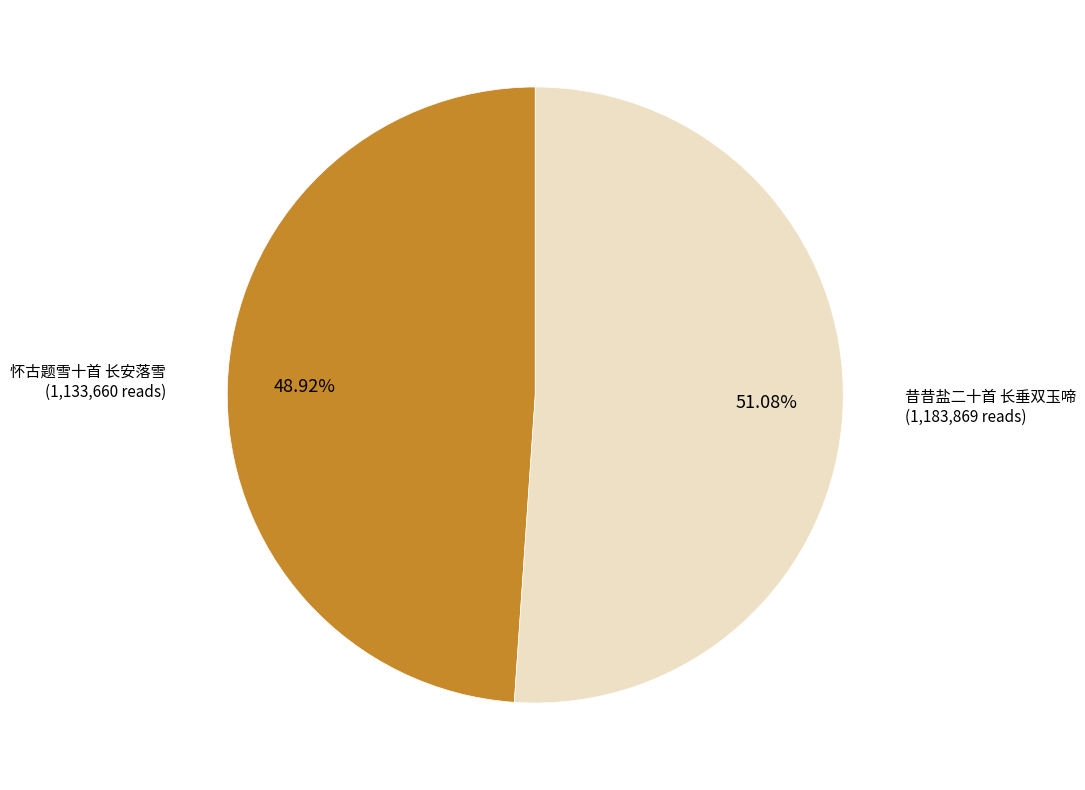

To the nearest percent, what is the difference between the largest and smallest slice percentages?

2%